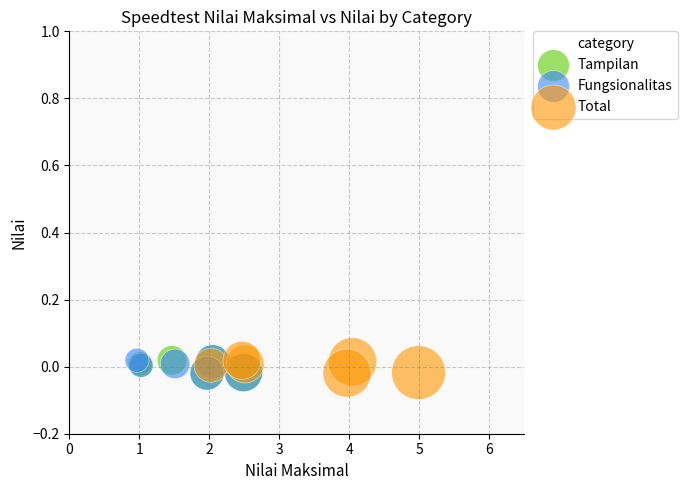

What are all the series names shown in the legend?

Tampilan, Fungsionalitas, Total